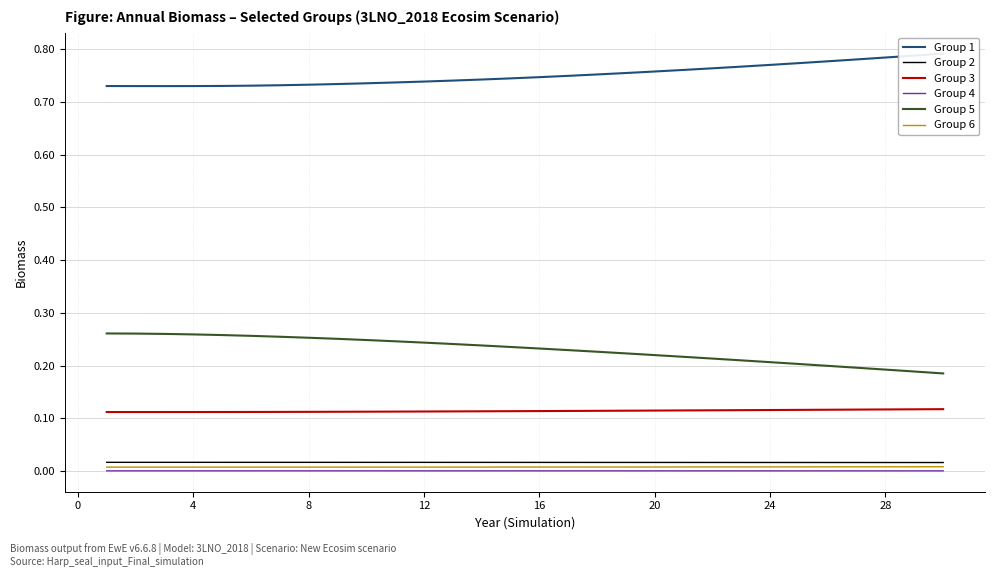

What are all the series names shown in the legend?

Group 1, Group 2, Group 3, Group 4, Group 5, Group 6